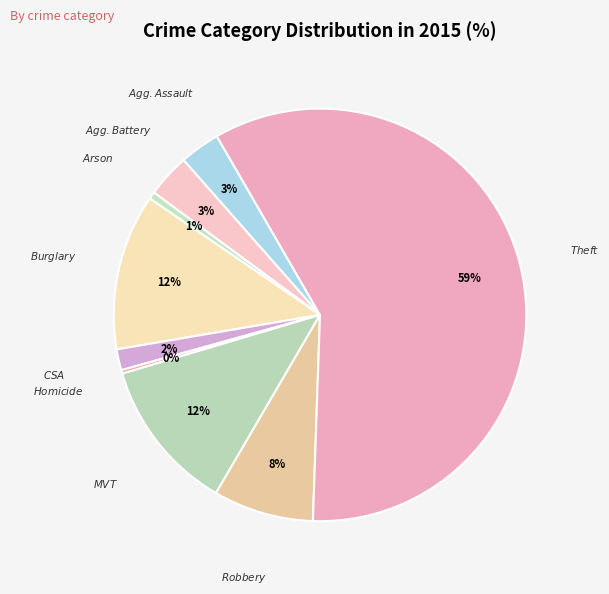

How many slices are in this pie chart?

9